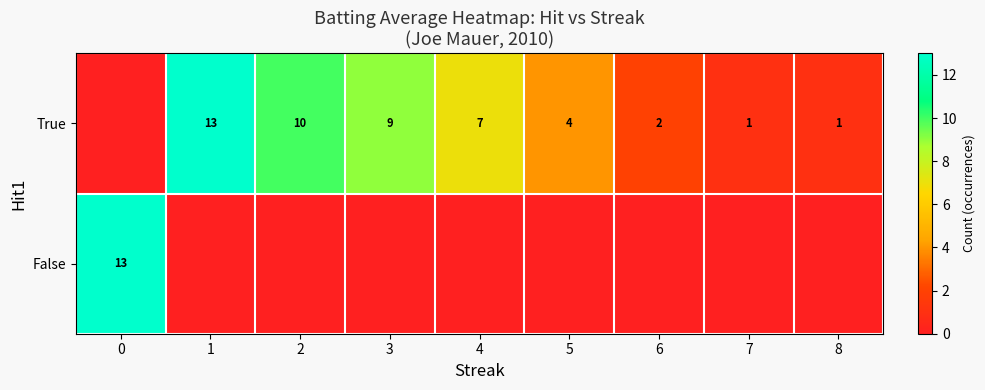

What is the difference between the True values at 1 and 2?

3